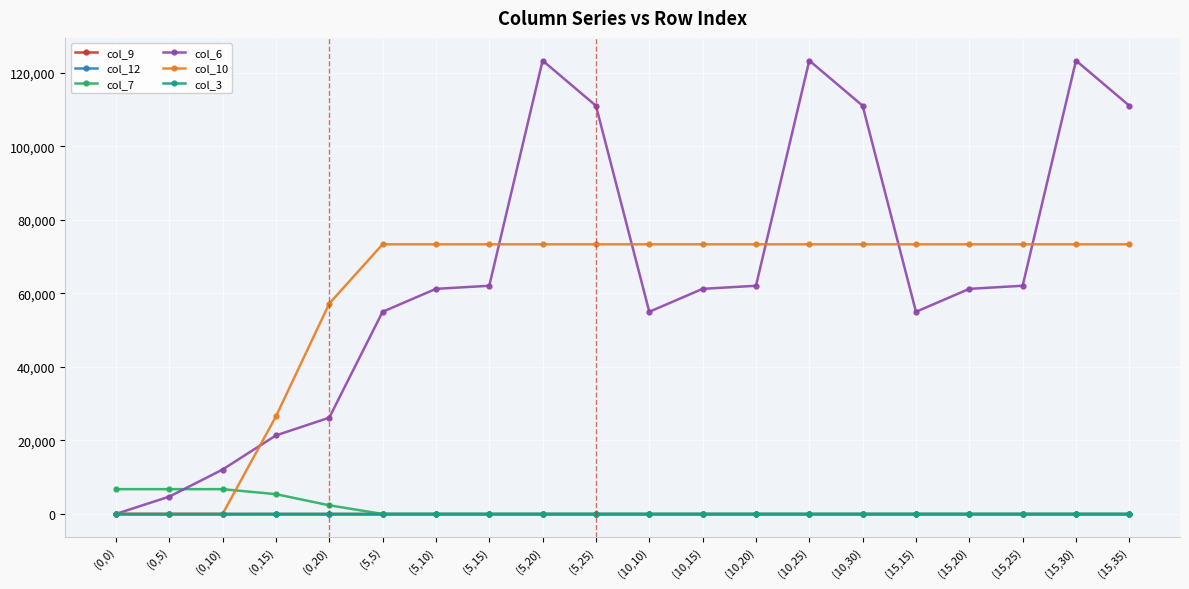

The value of col_7 at (5,15) is 0.0. True or false?

True